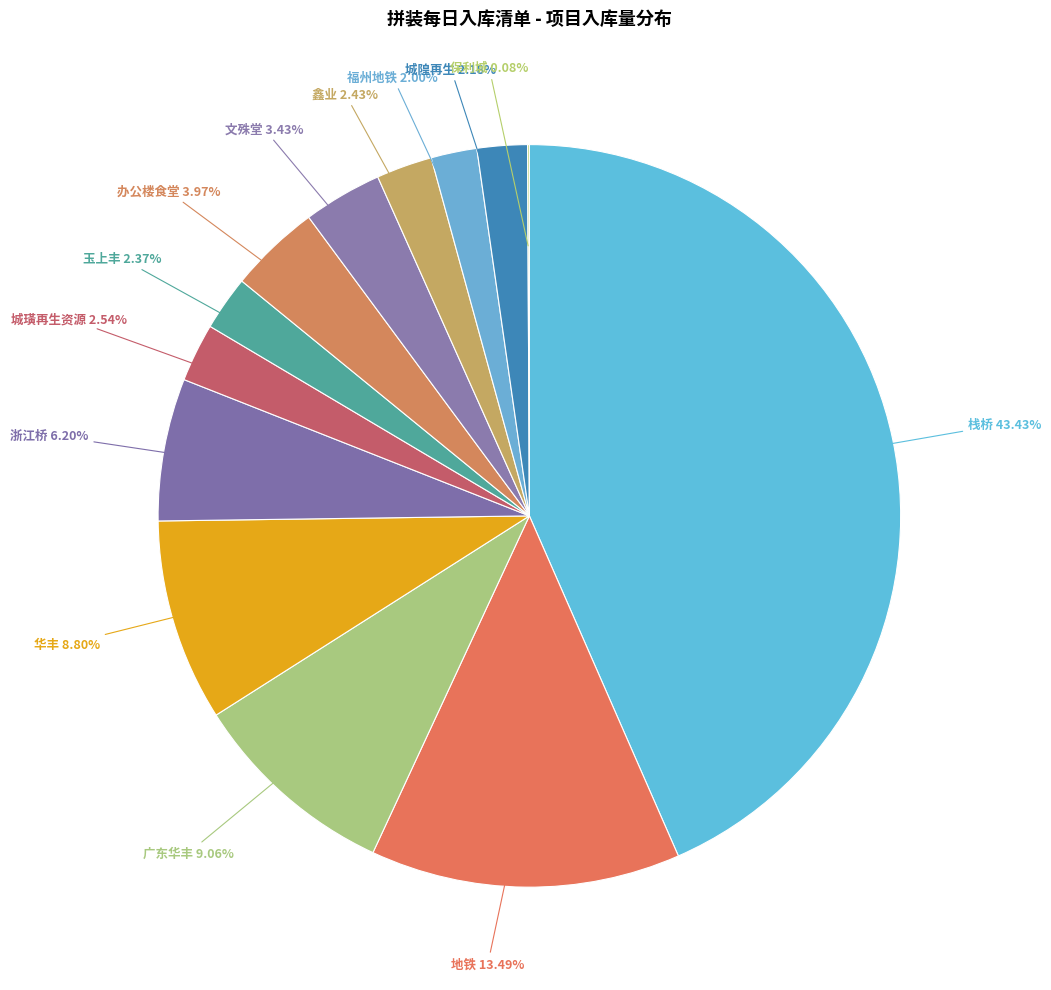

Is there any slice that represents more than half of the pie?

No